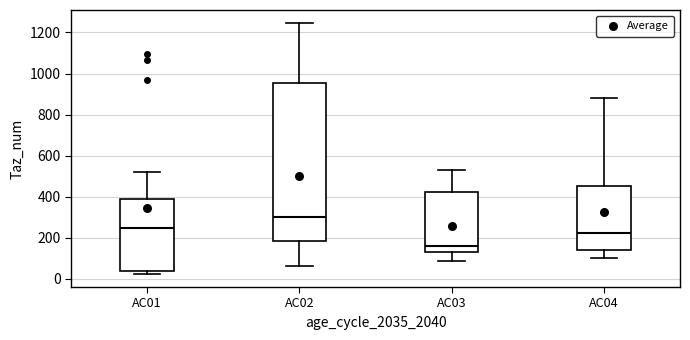

Where is the upper edge of the box for AC03 on the y-axis? The values are not printed on the chart, so give them approximately, as read against the axis.

420